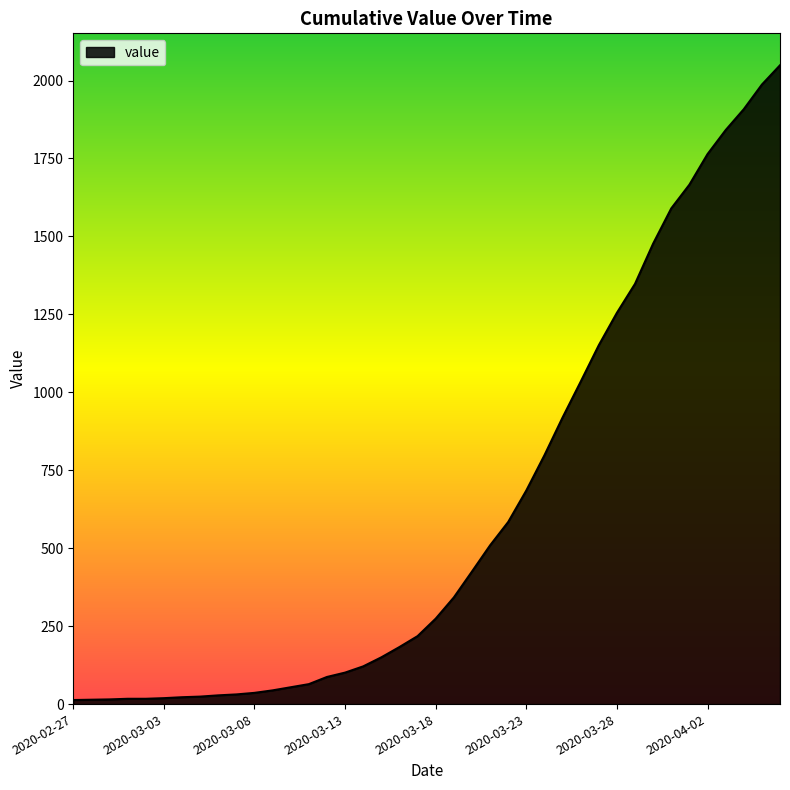

What is the difference between the maximum and minimum values?

2036